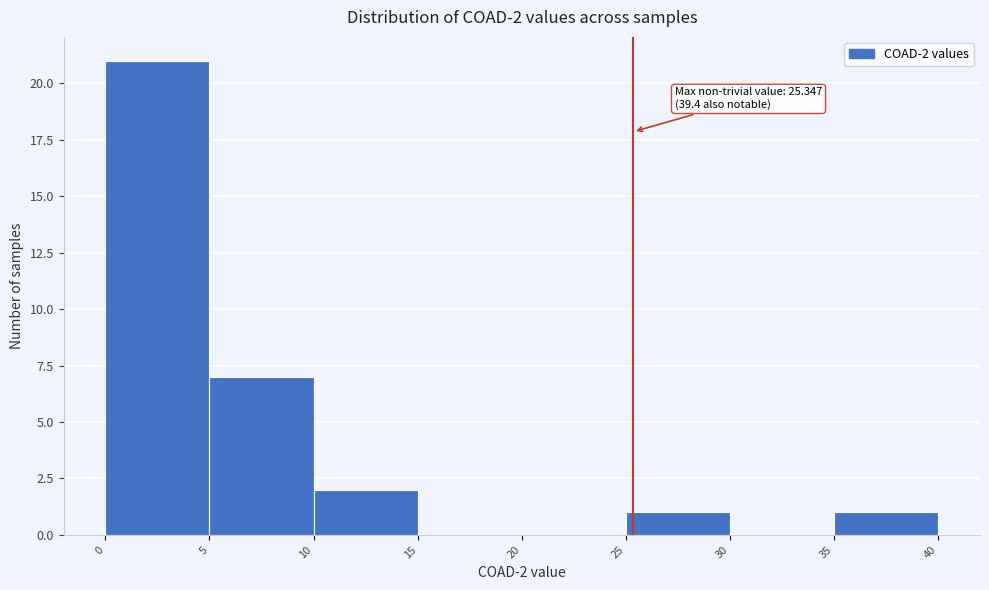

Over which range of the x-axis is the bar tallest?

0 to 5